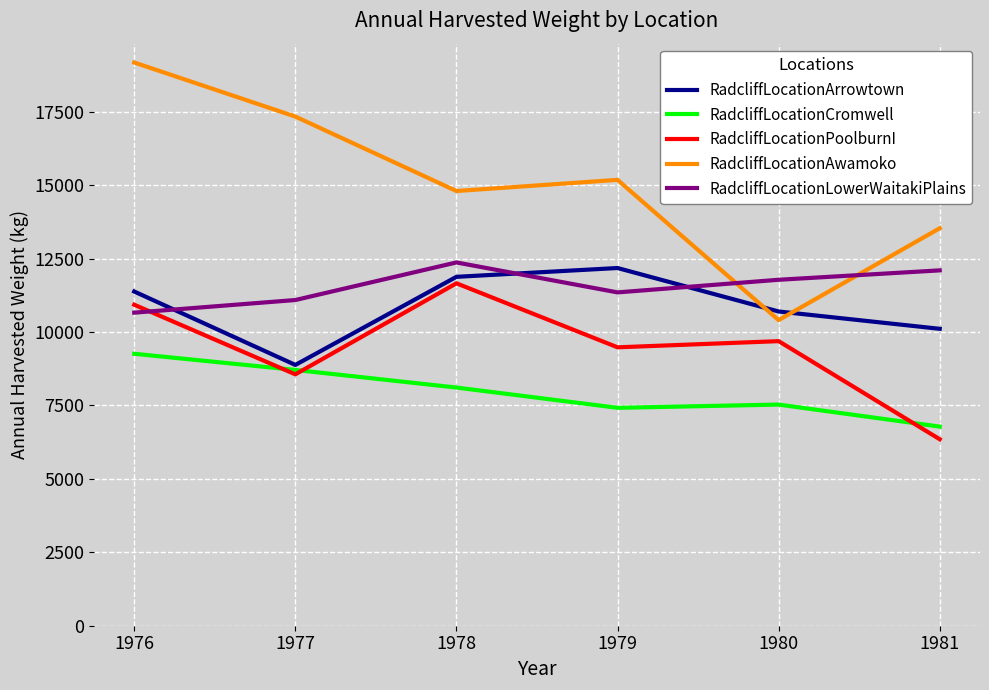

What value does the RadcliffLocationAwamoko series have at 1979, to the nearest 50?

15200